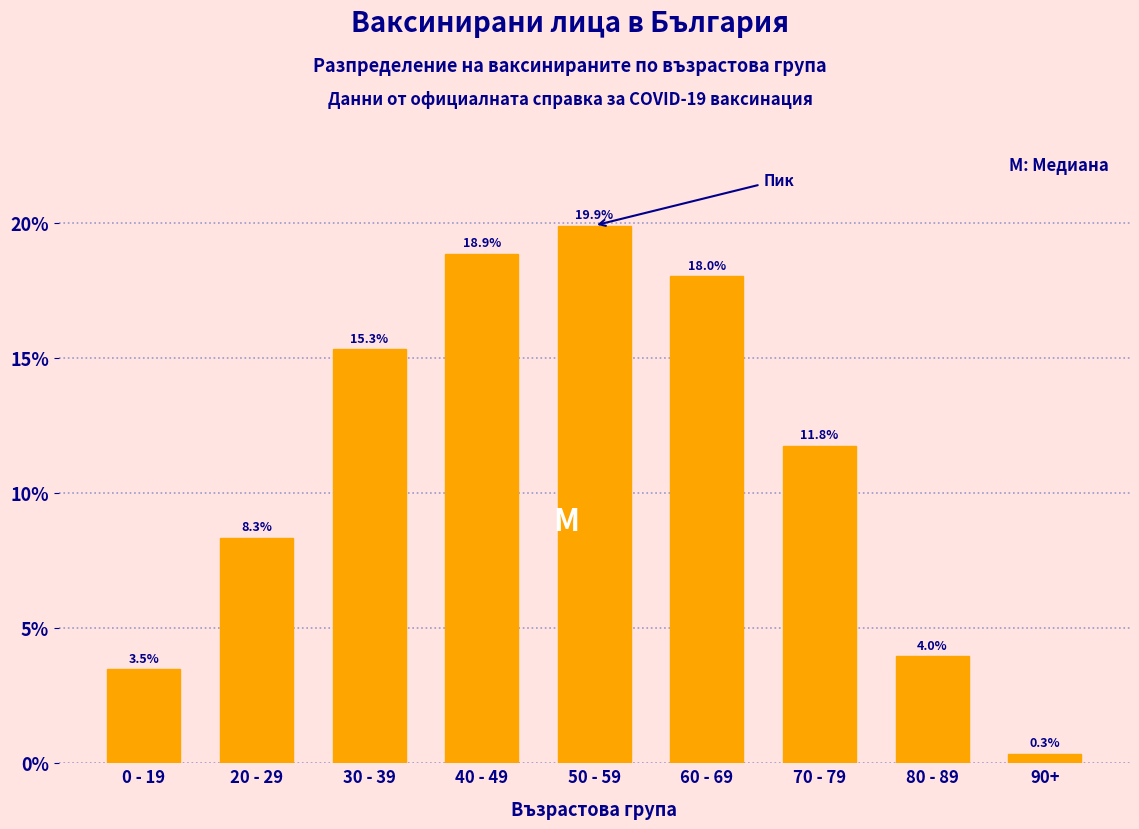

Reading left to right, extract all data points from this chart.

3.5	8.3	15.3	18.9	19.9	18.0	11.8	4.0	0.3